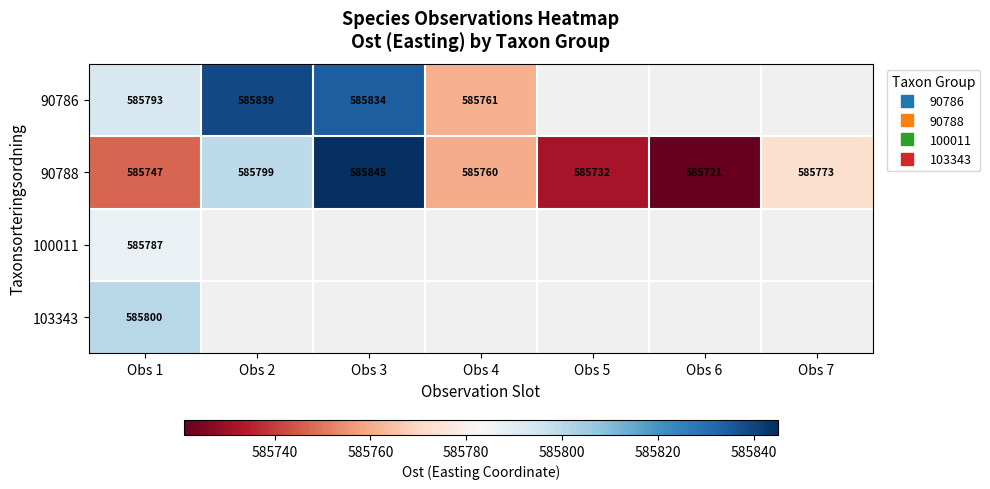

How many categories are shown in the chart?

7